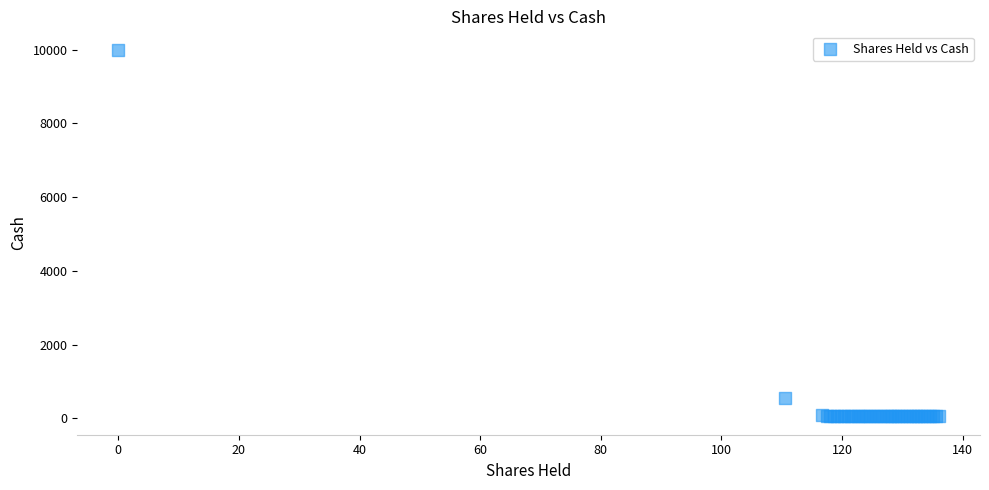

What Y value in the scatter plot is closest to 5026?

550.0